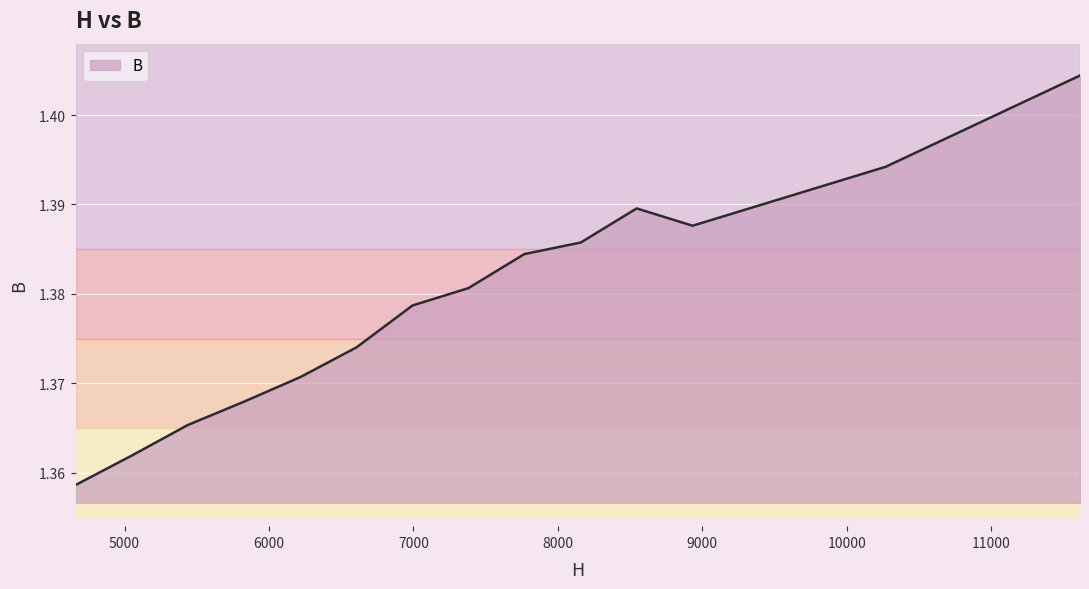

What is the average value?

1.4